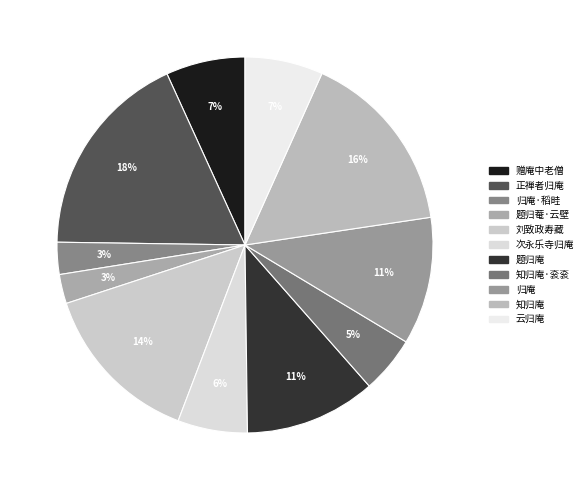

How many segments does this pie chart have?

11